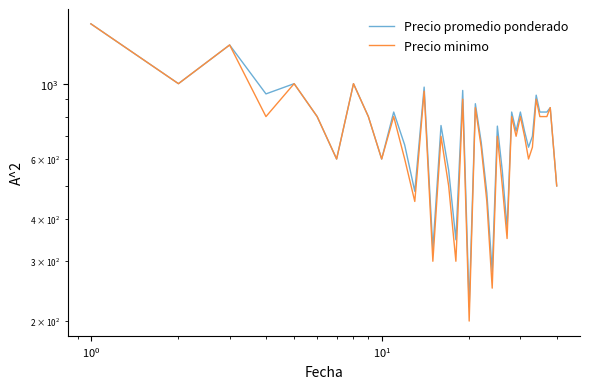

True or false: Precio minimo and Precio promedio ponderado intersect in this chart.

False